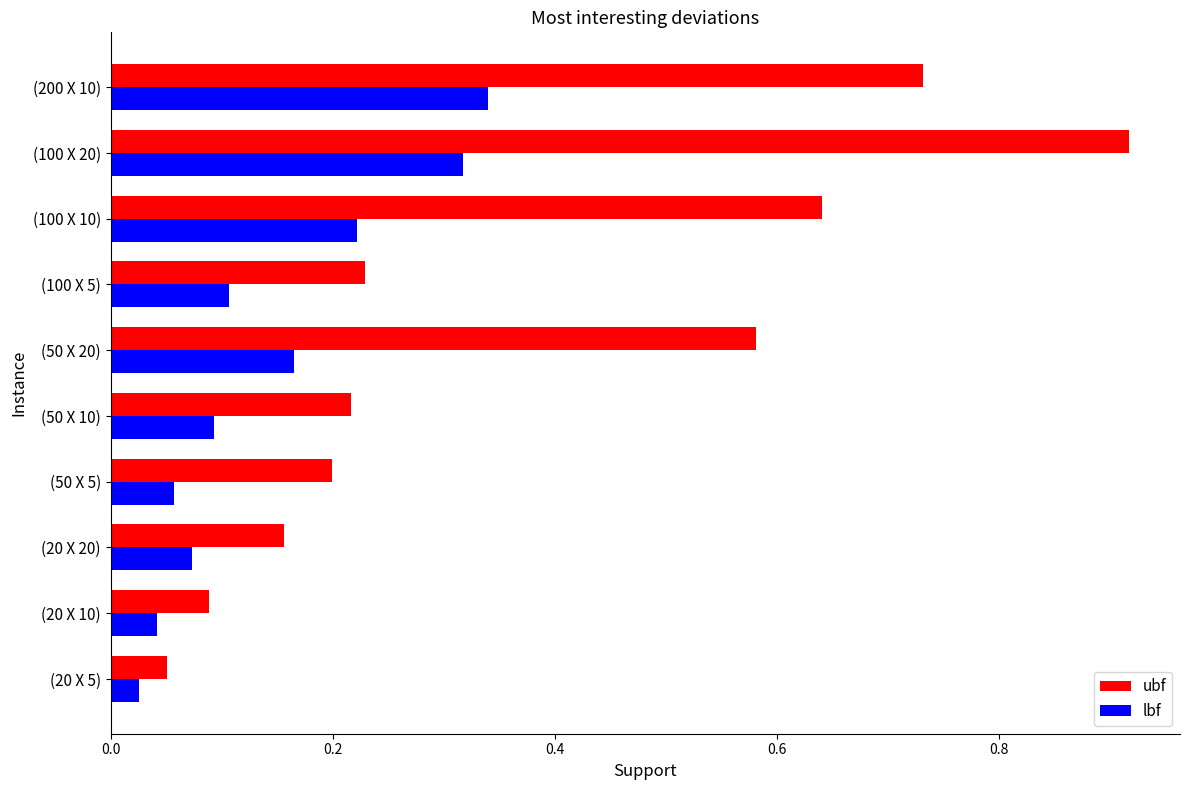

What are all the series names shown in the legend?

ubf, lbf